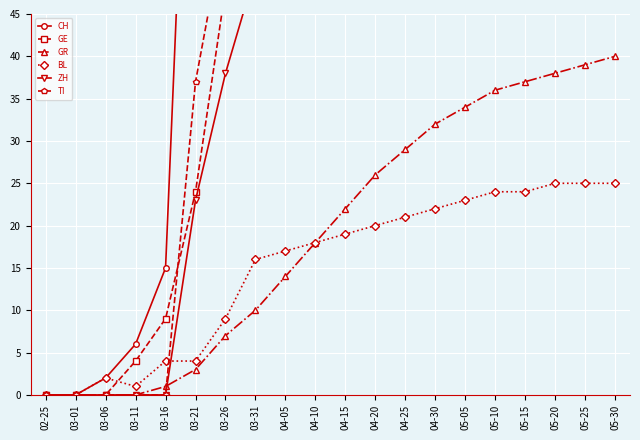

True or false: BL and CH intersect in this chart.

False